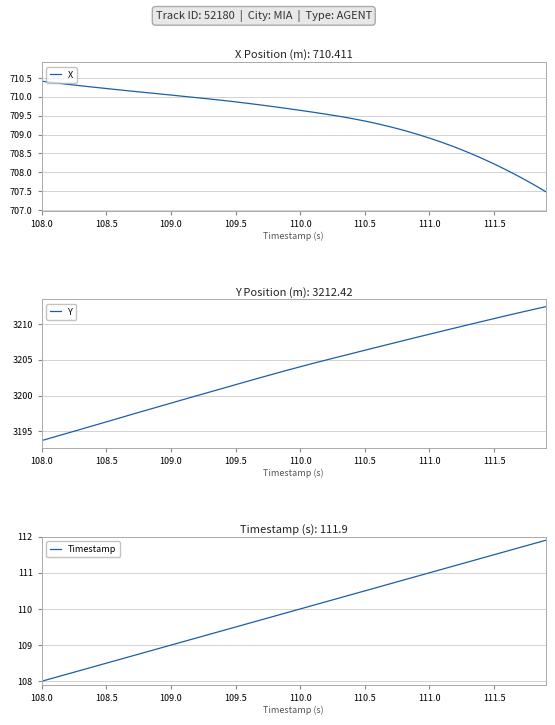

What is the minimum value for X?

707.5